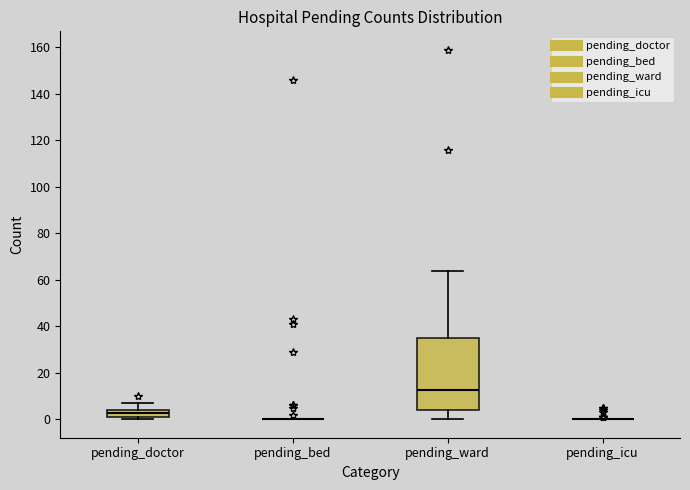

Reading left to right, read every box against the y-axis: the position of its median line, the range the box covers, and the ends of its whiskers. The values are not printed on the chart, so give them approximately, as read against the axis.

pending_doctor: median 2 (inside the box), box 2 to 4, whiskers 0 to 8
pending_bed: box collapsed to a line at 0, whiskers 0 to 0
pending_ward: median 12, box 4 to 36, whiskers 0 to 64
pending_icu: box collapsed to a line at 0, whiskers 0 to 0